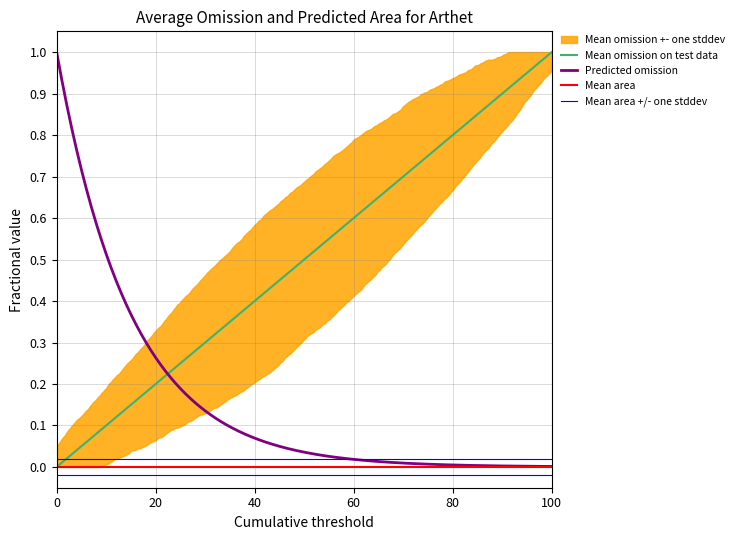

What is the sum of all Max values?

13